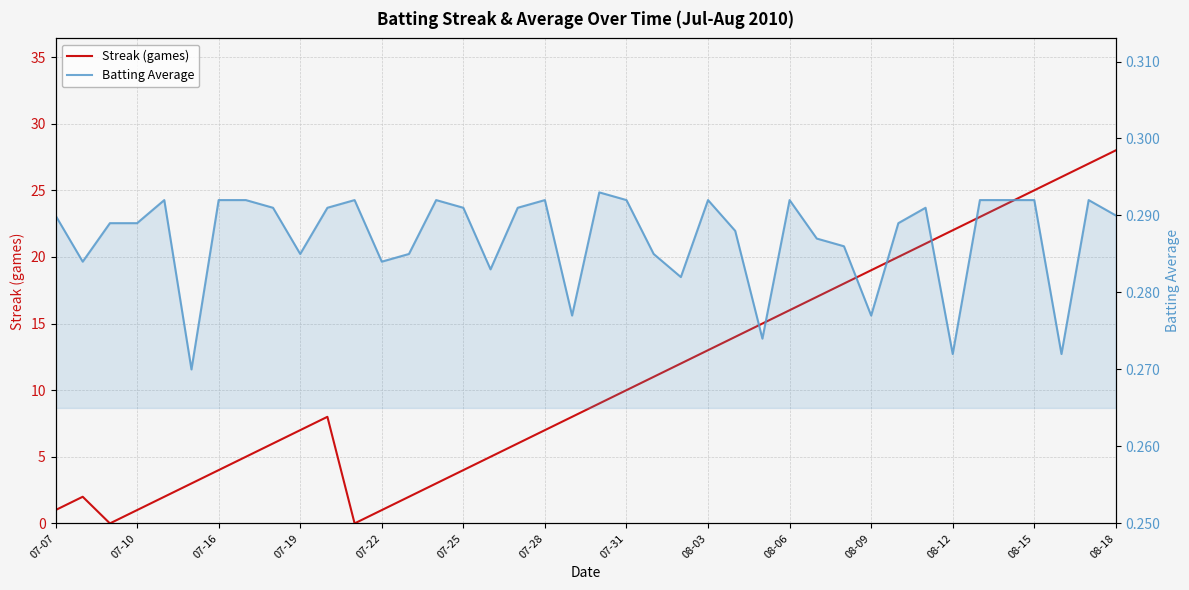

Is the value of Streak (games) at 08-03 greater than the value of Batting Average at 08-15?

Yes